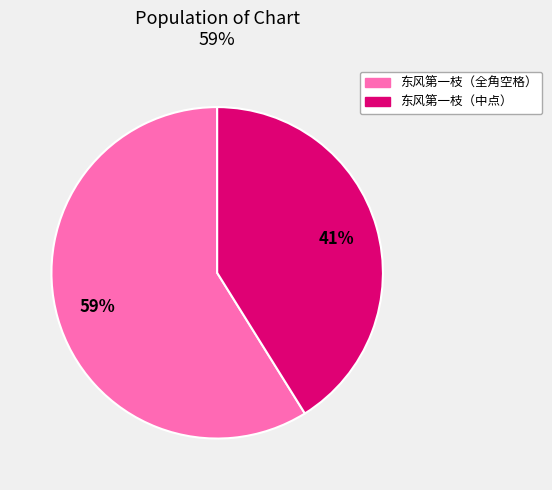

To the nearest percent, what is the difference between the largest and smallest slice percentages?

18%